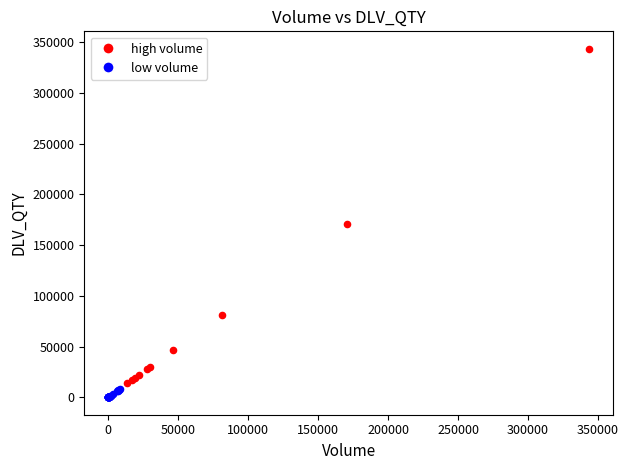

Which series contains the highest Y value?

high volume